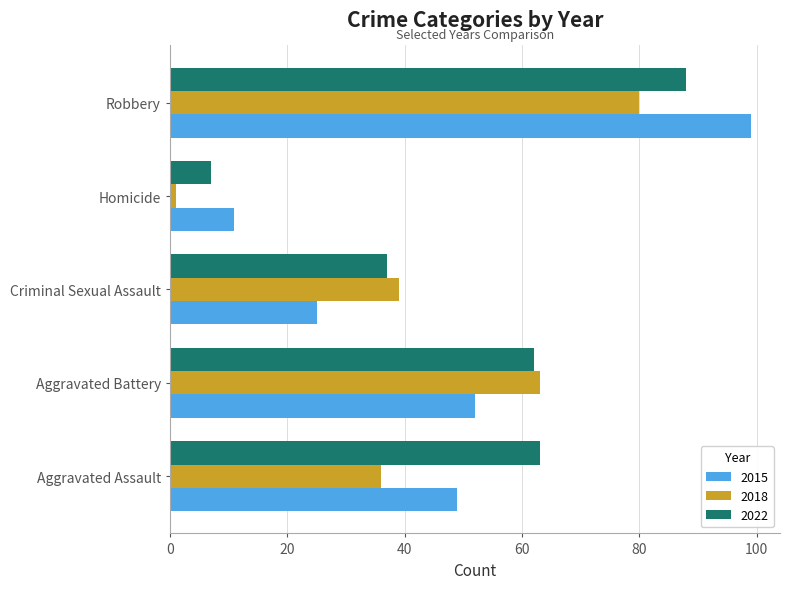

How many distinct data groups are displayed?

3